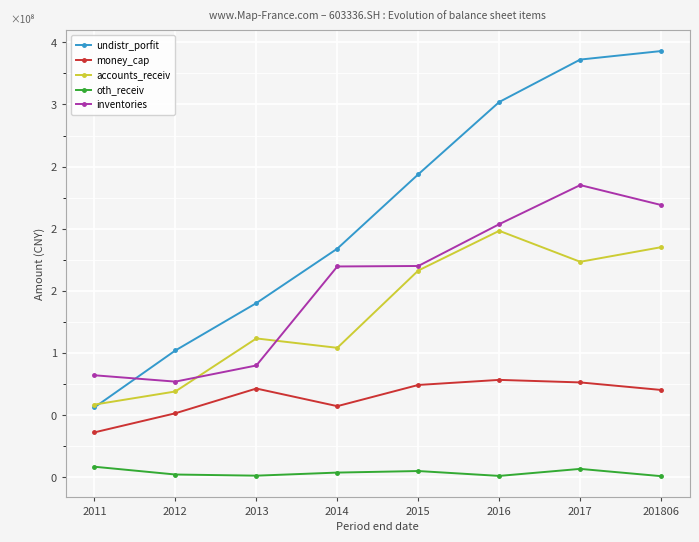

At which category is the sum across all series the highest?

2017